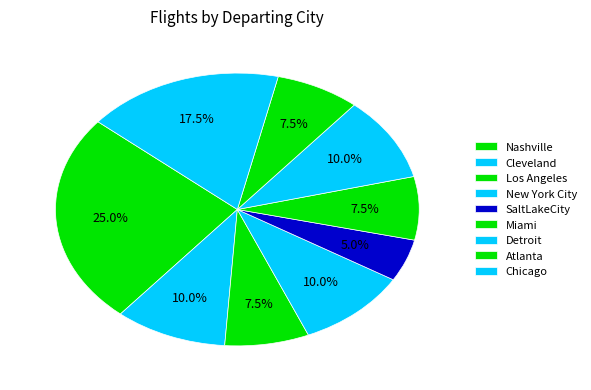

How many slices are in this pie chart?

9